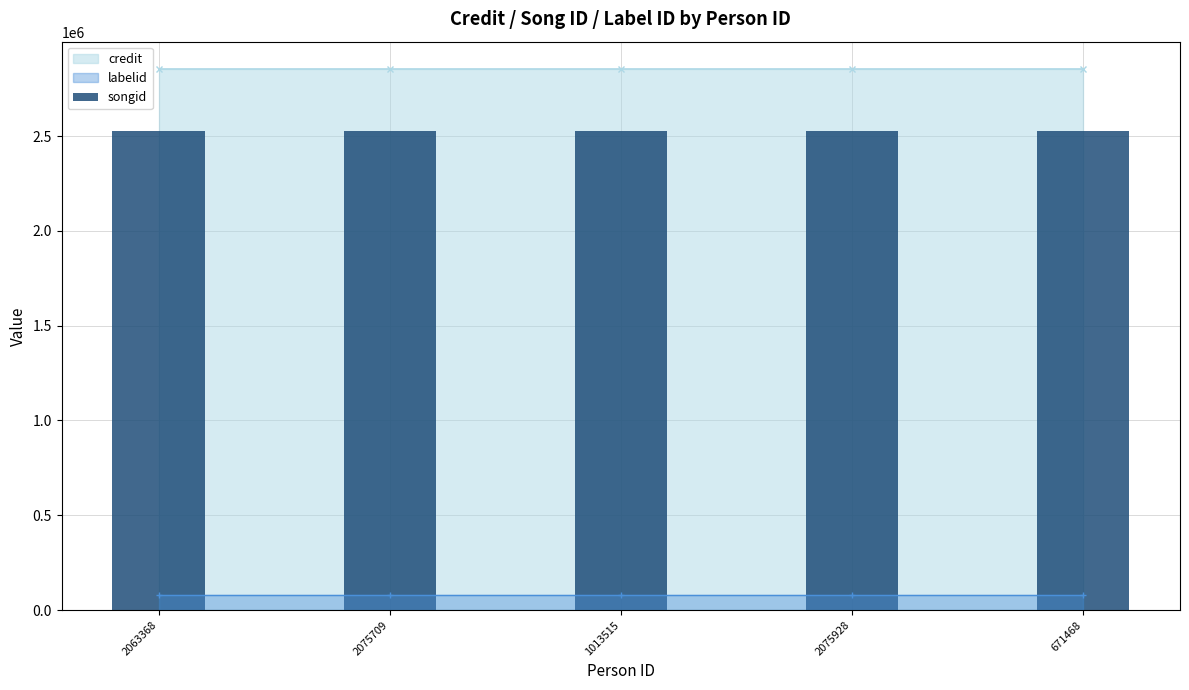

What is the total value across all series at 2075928?

5462188